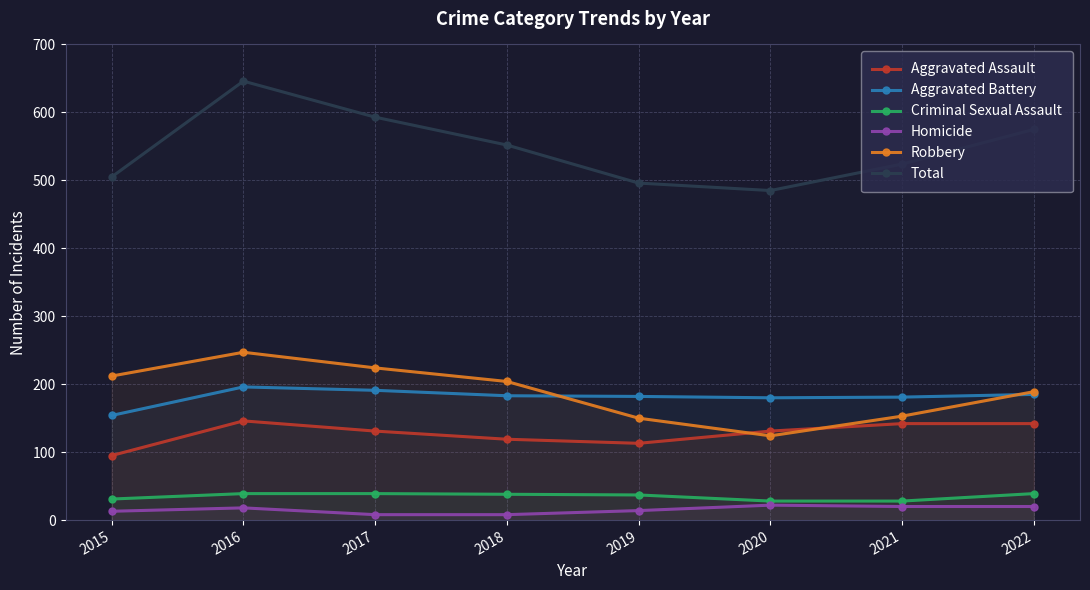

Rank the series at 2015 from lowest to highest value.

Homicide, Criminal Sexual Assault, Aggravated Assault, Aggravated Battery, Robbery, Total